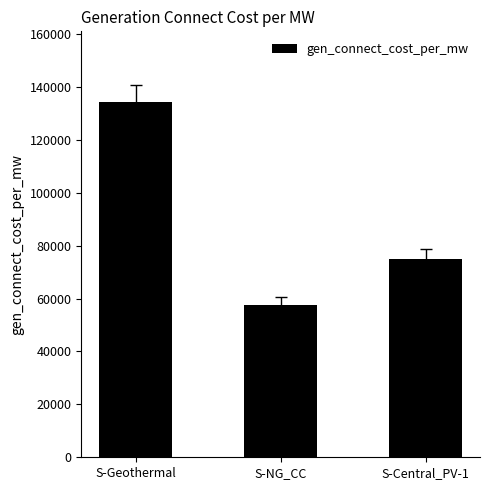

Is it true that the value at S-Central_PV-1 is 74881.9?

True